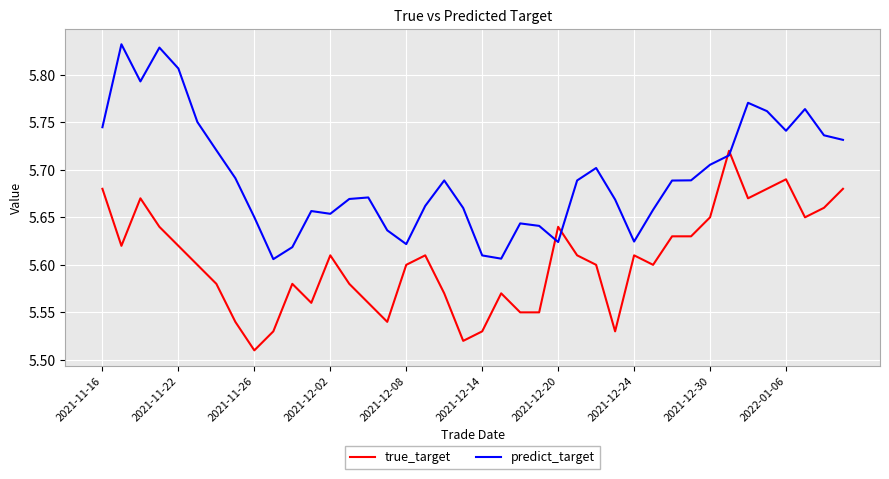

Which series has the widest spread of values?

predict_target